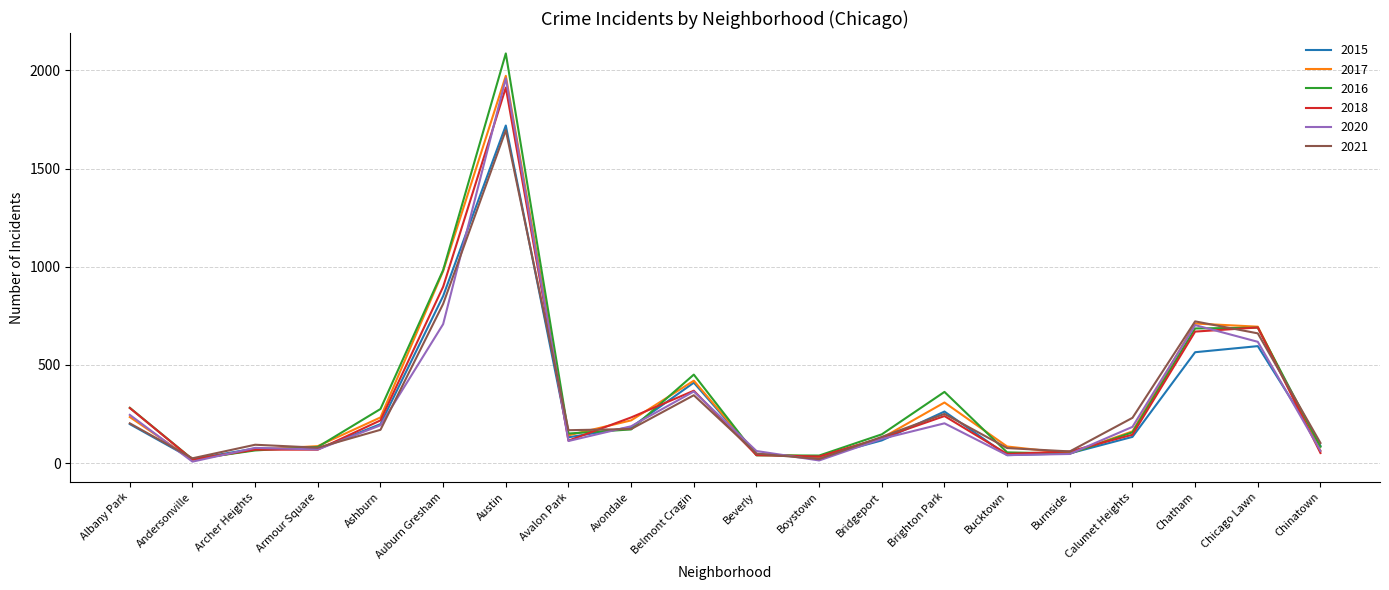

True or false: 2017 has a value of 711 at Chatham.

True